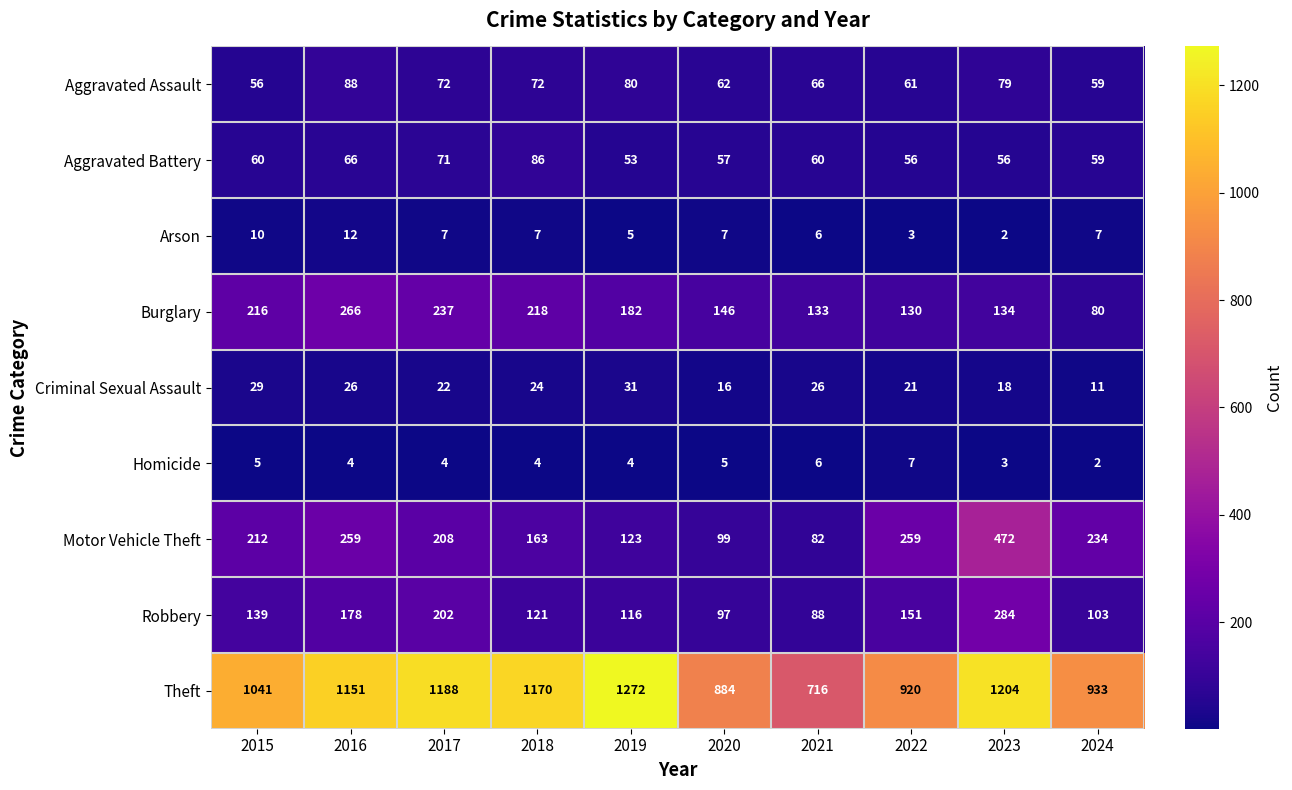

How many distinct data groups are displayed?

9